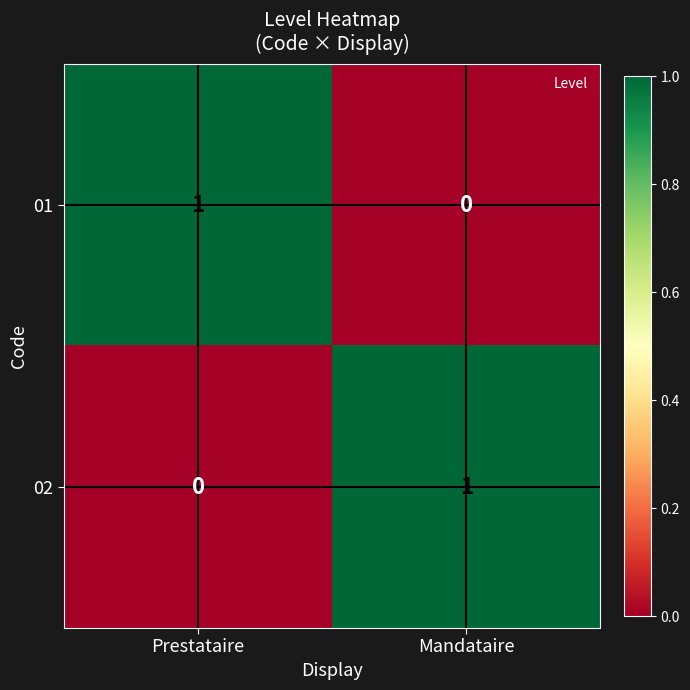

Is the value of 02 at Mandataire greater than the value of 01 at Mandataire?

Yes